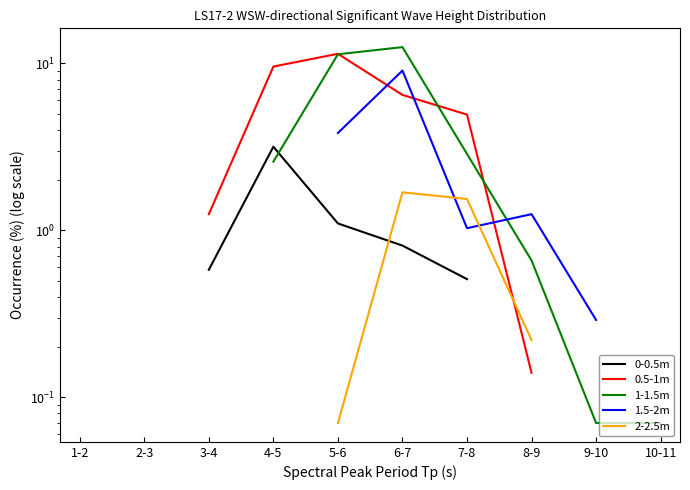

True or false: 2-2.5m has a value of 0.2 at 8-9.

True